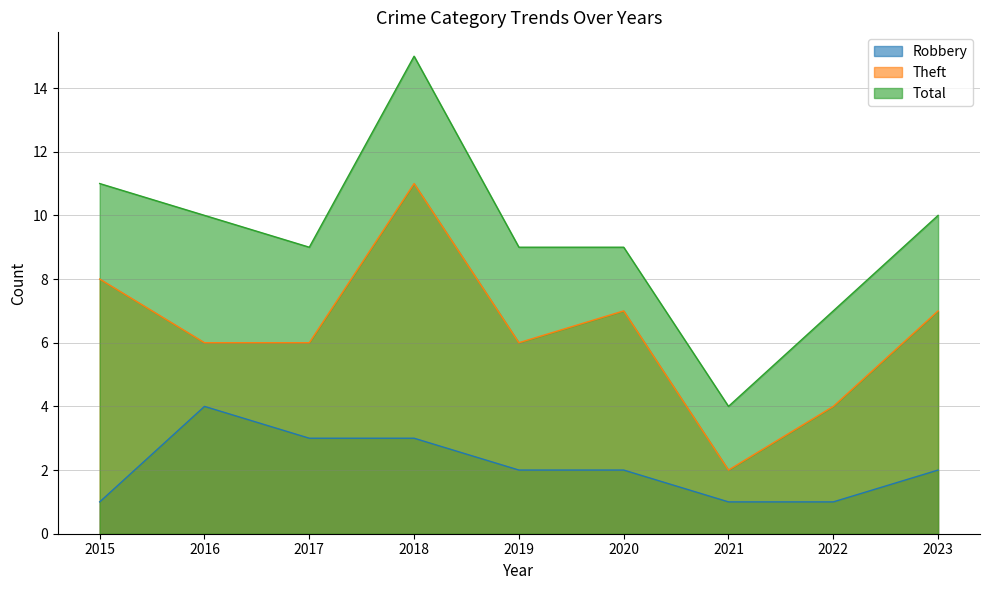

What is the average value of the Theft series?

6